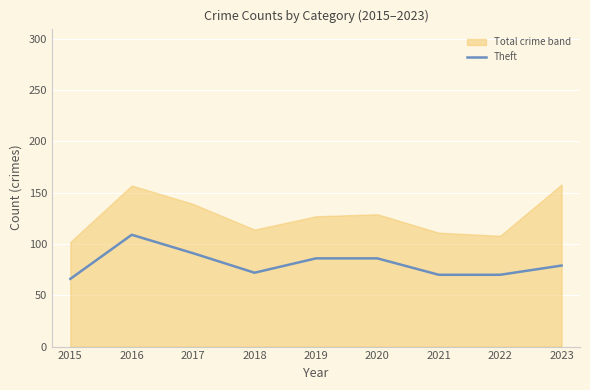

Rank the categories by value from highest to lowest.

2016, 2017, 2019, 2020, 2023, 2018, 2021, 2022, 2015